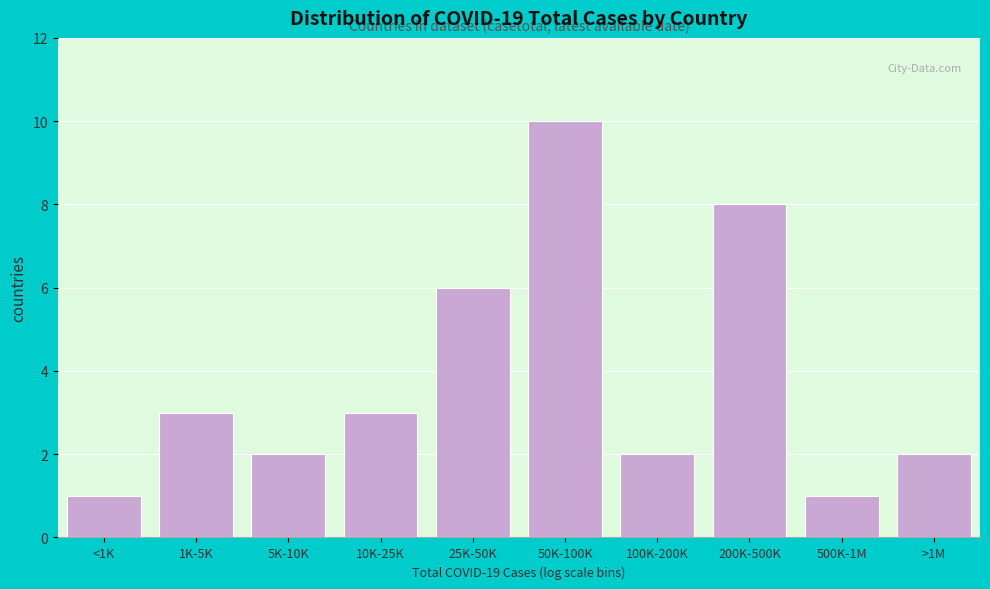

Reading left to right, extract all data points from this chart.

1	3	2	3	6	10	2	8	1	2